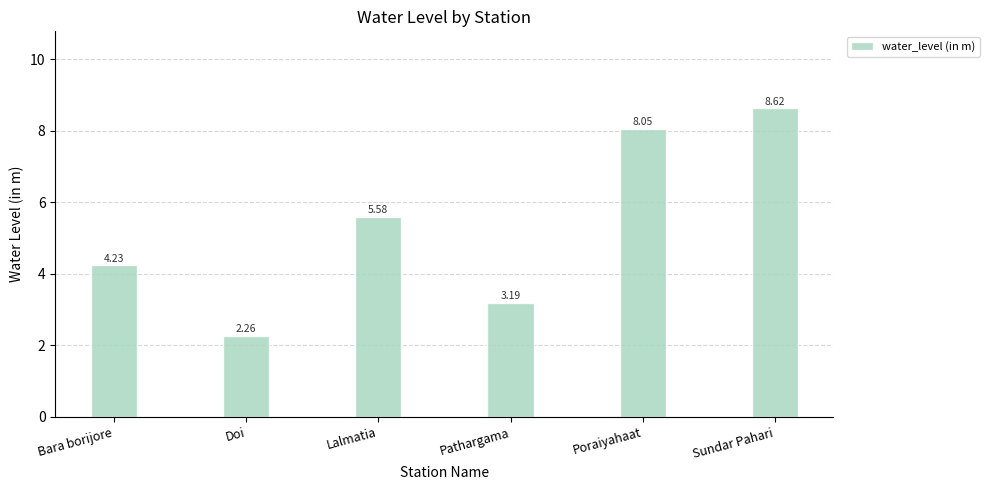

The value at Pathargama is 3.2. True or false?

True